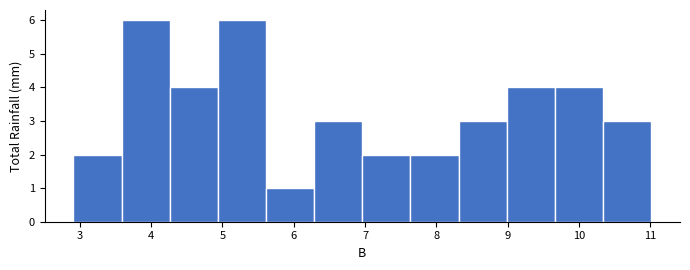

What is the height of the bar covering 8.3 to 9.0 on the x-axis? Neither the bar edges nor the heights are printed on the chart, so give them approximately, as read against the axes.

3